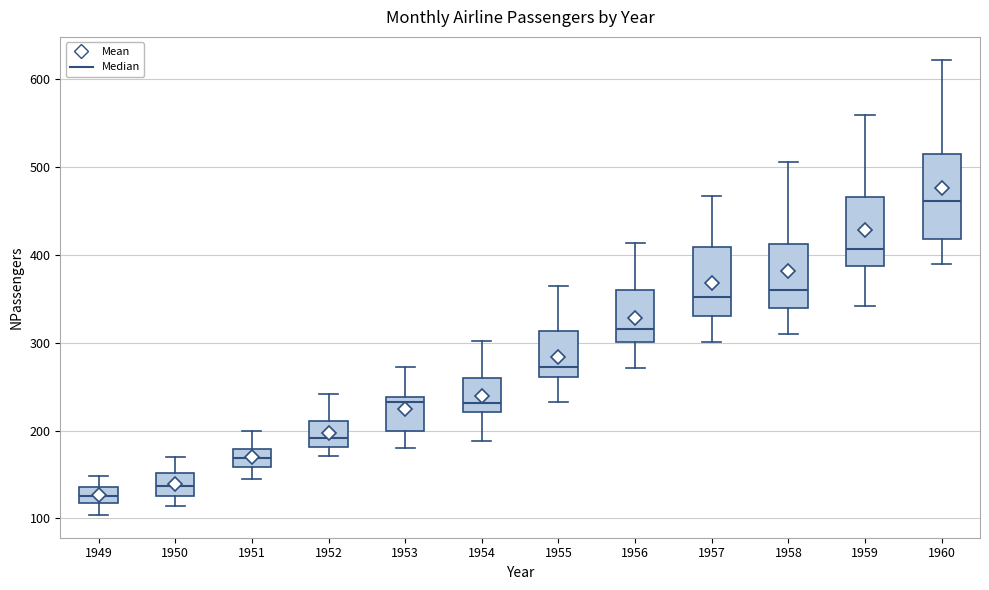

Reading left to right, transcribe this box plot: for each box, give where its median line is, the range the box spans, and where its two whiskers end, as read against the y-axis. The values are not printed on the chart, so give them approximately, as read against the axis.

1949: median 130, box 120 to 140, whiskers 100 to 150
1950: median 140, box 130 to 150, whiskers 110 to 170
1951: median 170, box 160 to 180, whiskers 150 to 200
1952: median 190, box 180 to 210, whiskers 170 to 240
1953: median 230, box 200 to 240, whiskers 180 to 270
1954: median 230, box 220 to 260, whiskers 190 to 300
1955: median 270, box 260 to 310, whiskers 230 to 360
1956: median 320, box 300 to 360, whiskers 270 to 410
1957: median 350, box 330 to 410, whiskers 300 to 470
1958: median 360, box 340 to 410, whiskers 310 to 510
1959: median 410, box 390 to 470, whiskers 340 to 560
1960: median 460, box 420 to 510, whiskers 390 to 620